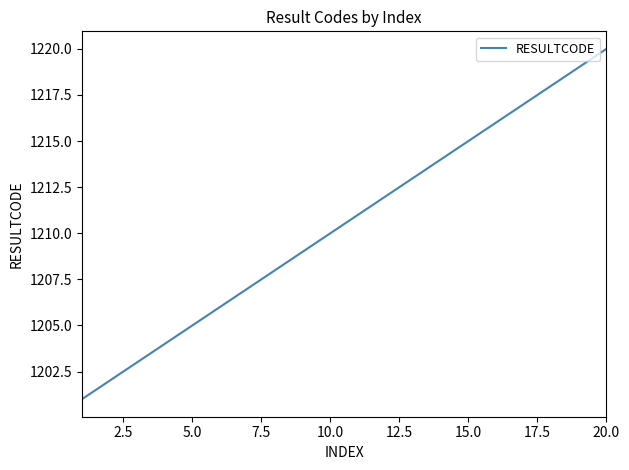

Reading right to left, extract all data points from this chart.

1220	1219	1218	1217	1216	1215	1214	1213	1212	1211	1210	1209	1208	1207	1206	1205	1204	1203	1202	1201